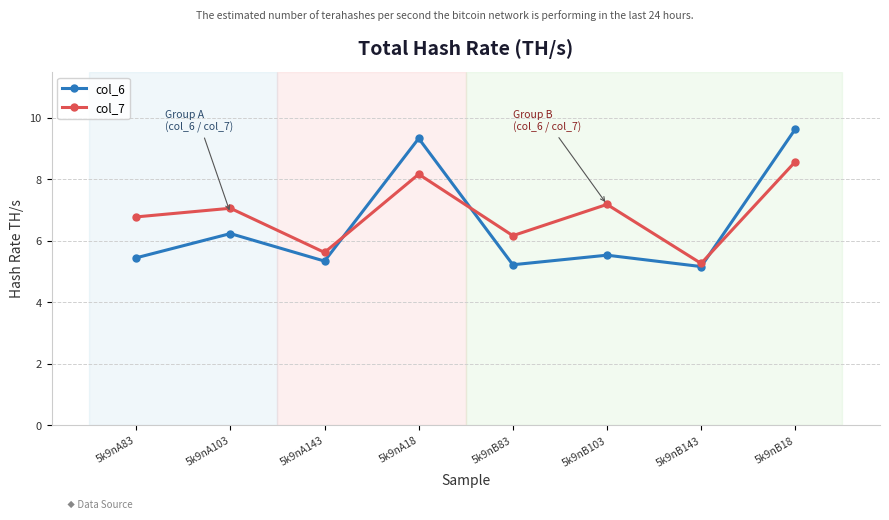

Between which two adjacent categories do col_6 and col_7 first intersect?

5k9nA143 and 5k9nA18